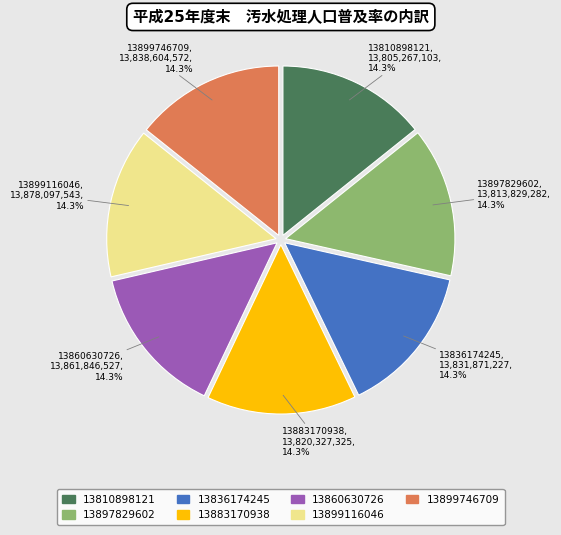

How many slices are in this pie chart?

7